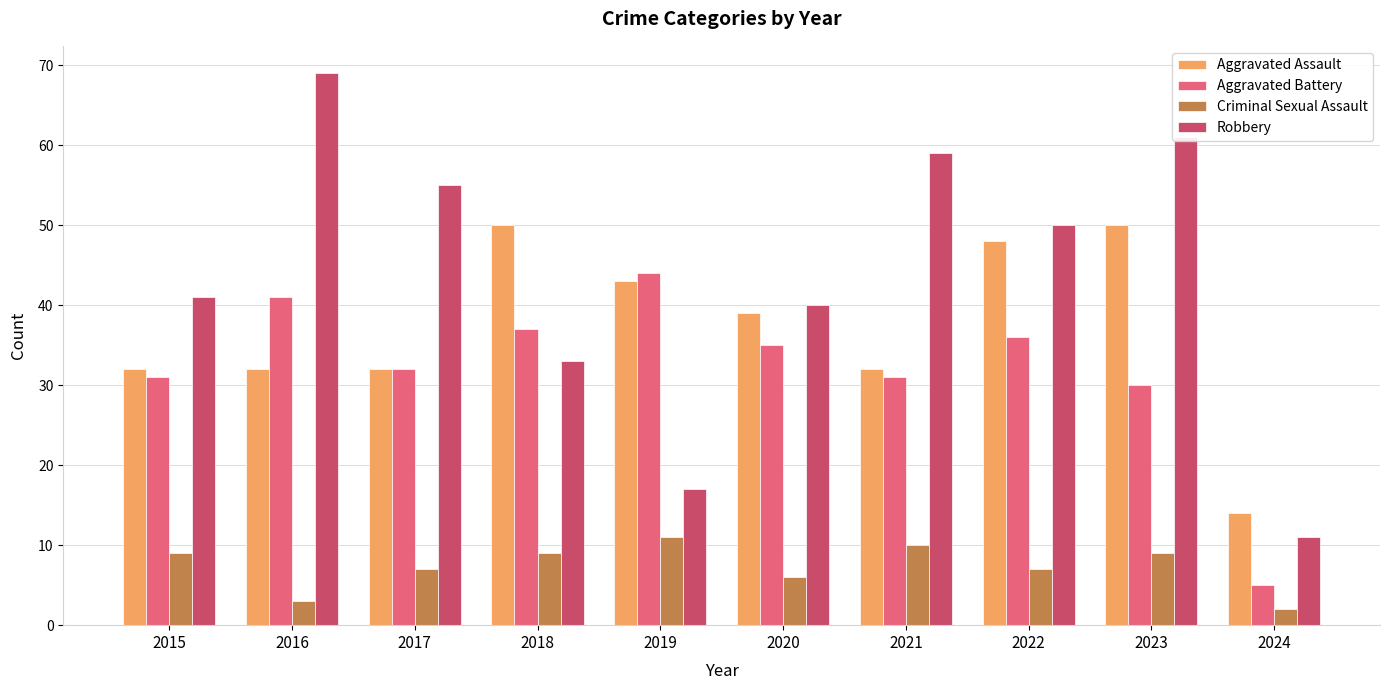

What is the smallest value displayed?

2